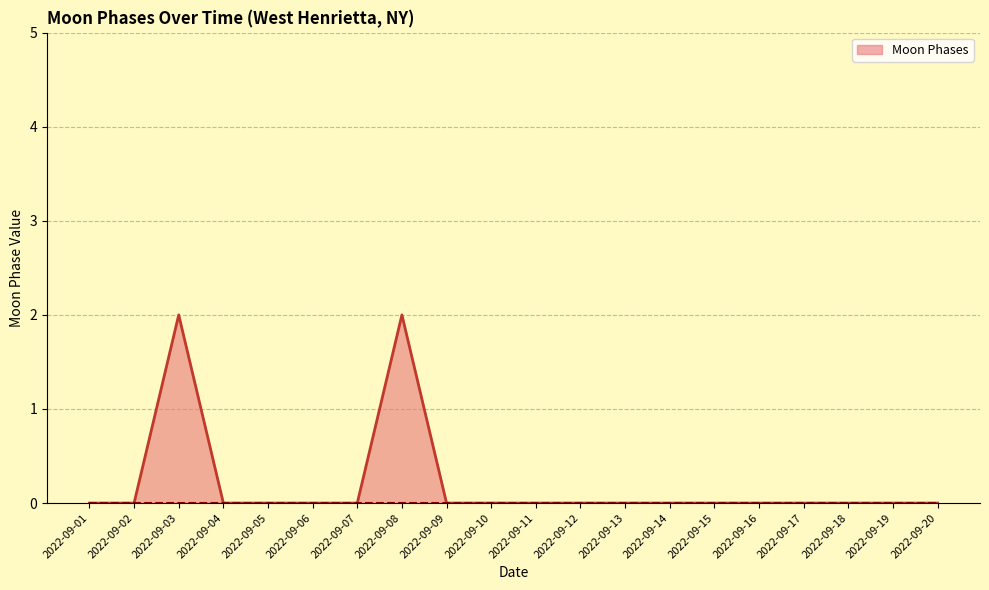

How many series are shown in this chart?

1